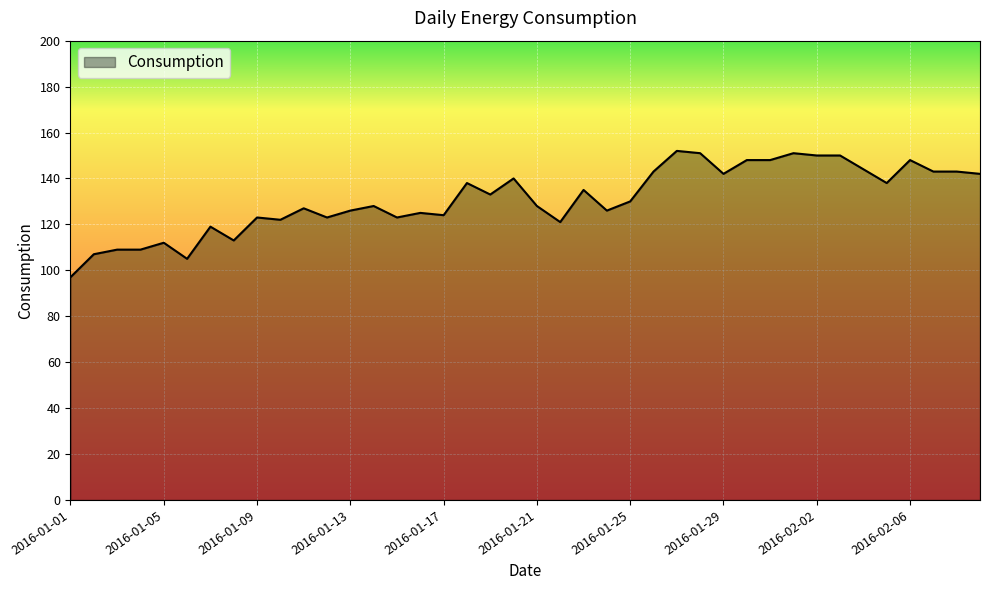

True or false: the data has more than 1 interior local peaks.

True